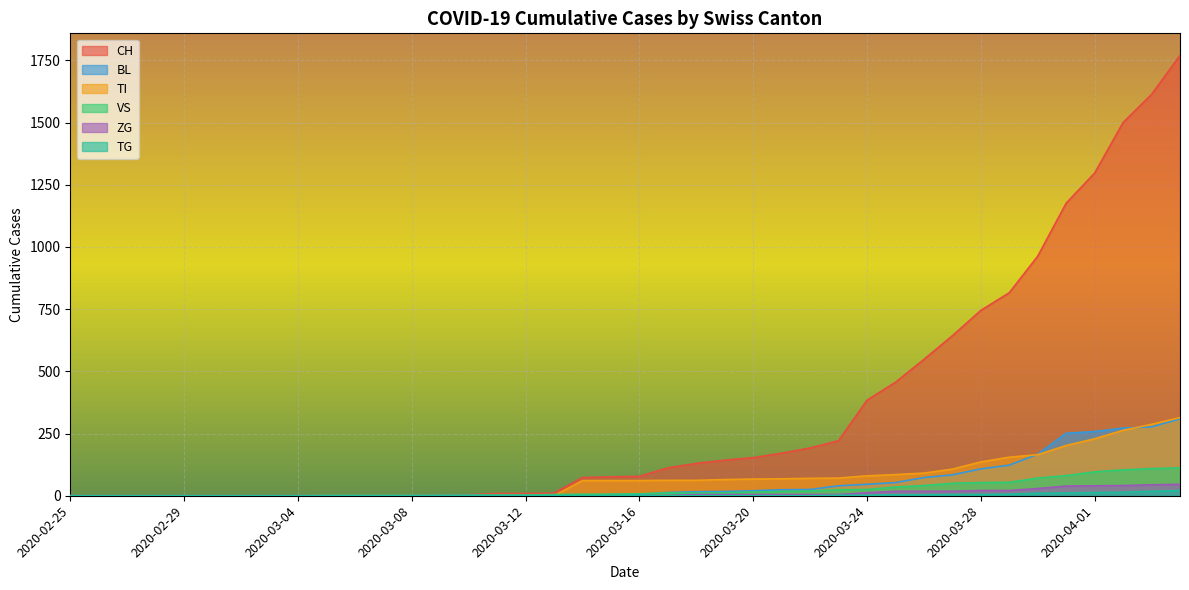

What is the difference between the maximum and second lowest values in the VS series?

112